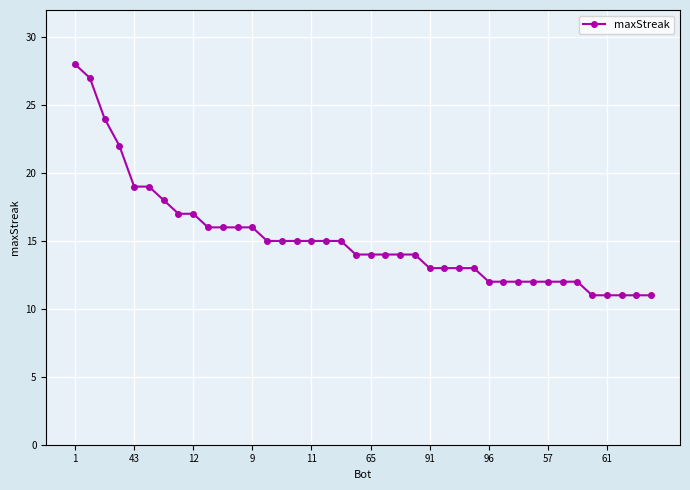

Reading left to right, extract all data points from this chart.

28	27	24	22	19	19	18	17	17	16	16	16	16	15	15	15	15	15	15	14	14	14	14	14	13	13	13	13	12	12	12	12	12	12	12	11	11	11	11	11